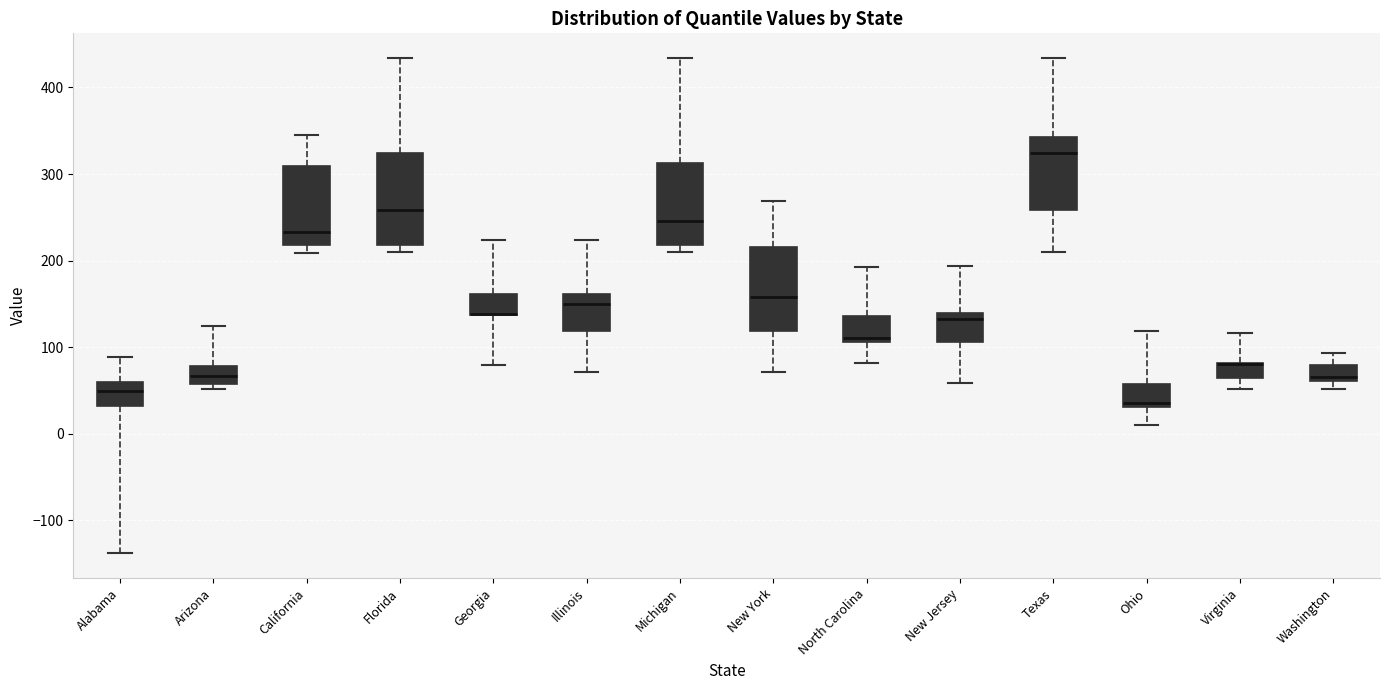

Reading left to right, read every box against the y-axis: the position of its median line, the range the box covers, and the ends of its whiskers. The values are not printed on the chart, so give them approximately, as read against the axis.

Alabama: median 50, box 30 to 60, whiskers -140 to 90
Arizona: median 70, box 60 to 80, whiskers 50 to 130
California: median 230, box 220 to 310, whiskers 210 to 350
Florida: median 260, box 220 to 320, whiskers 210 to 430
Georgia: median 140 (drawn on the box's lower edge), box 140 to 160, whiskers 80 to 220
Illinois: median 150, box 120 to 160, whiskers 70 to 220
Michigan: median 250, box 220 to 310, whiskers 210 to 430
New York: median 160, box 120 to 220, whiskers 70 to 270
North Carolina: median 110 (just above the box's lower edge), box 110 to 140, whiskers 80 to 190
New Jersey: median 130, box 110 to 140, whiskers 60 to 190
Texas: median 320, box 260 to 340, whiskers 210 to 430
Ohio: median 40, box 30 to 60, whiskers 10 to 120
Virginia: median 80 (drawn on the box's upper edge), box 70 to 80, whiskers 50 to 120
Washington: median 70, box 60 to 80, whiskers 50 to 90